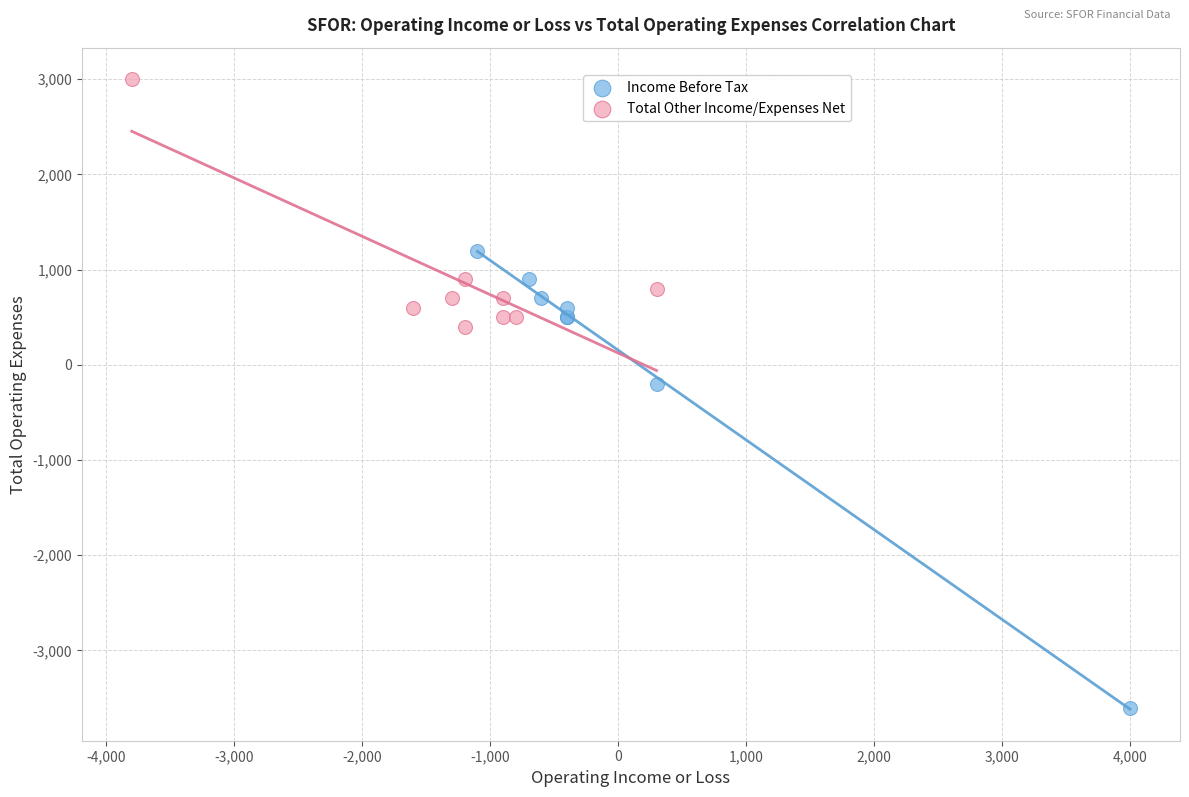

Which series reaches the maximum Y coordinate?

Total Other Income/Expenses Net